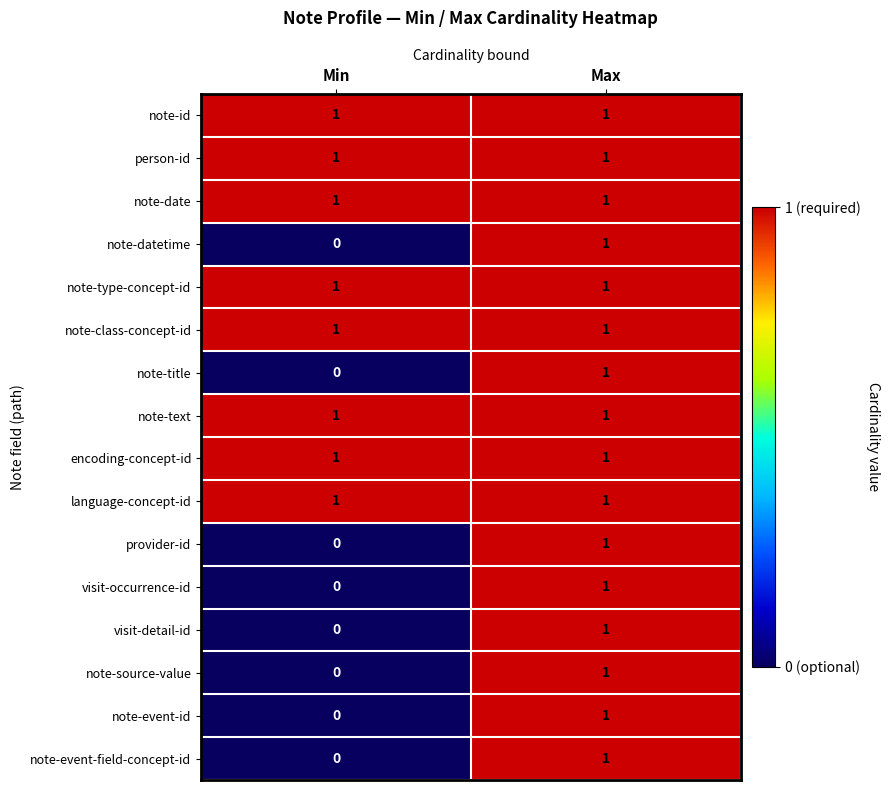

At which label is note-event-id closest to 0?

Min